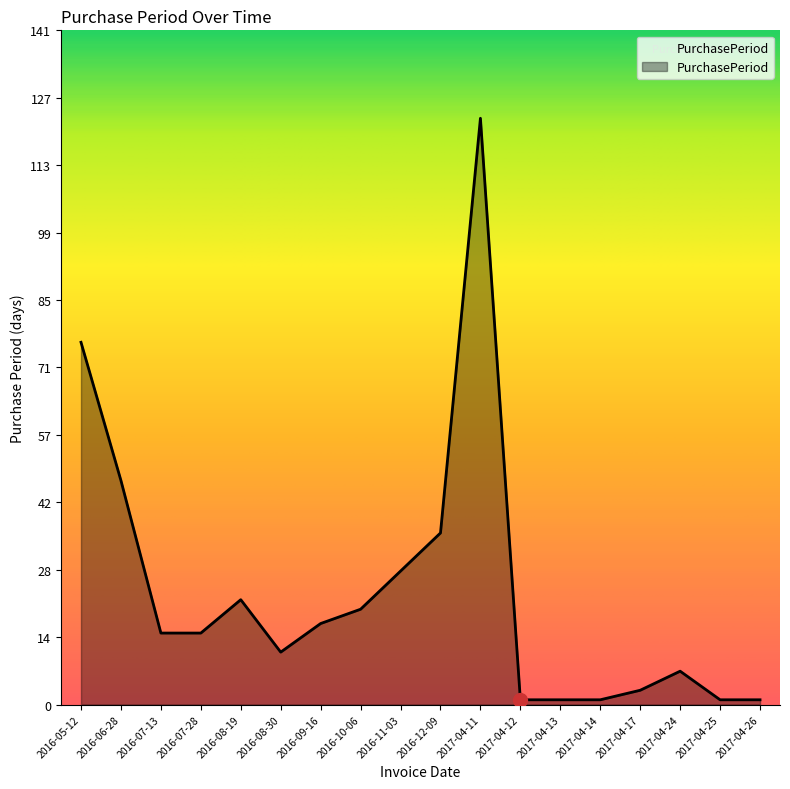

What is the sum of the values at 2016-07-13 and 2016-12-09?

51